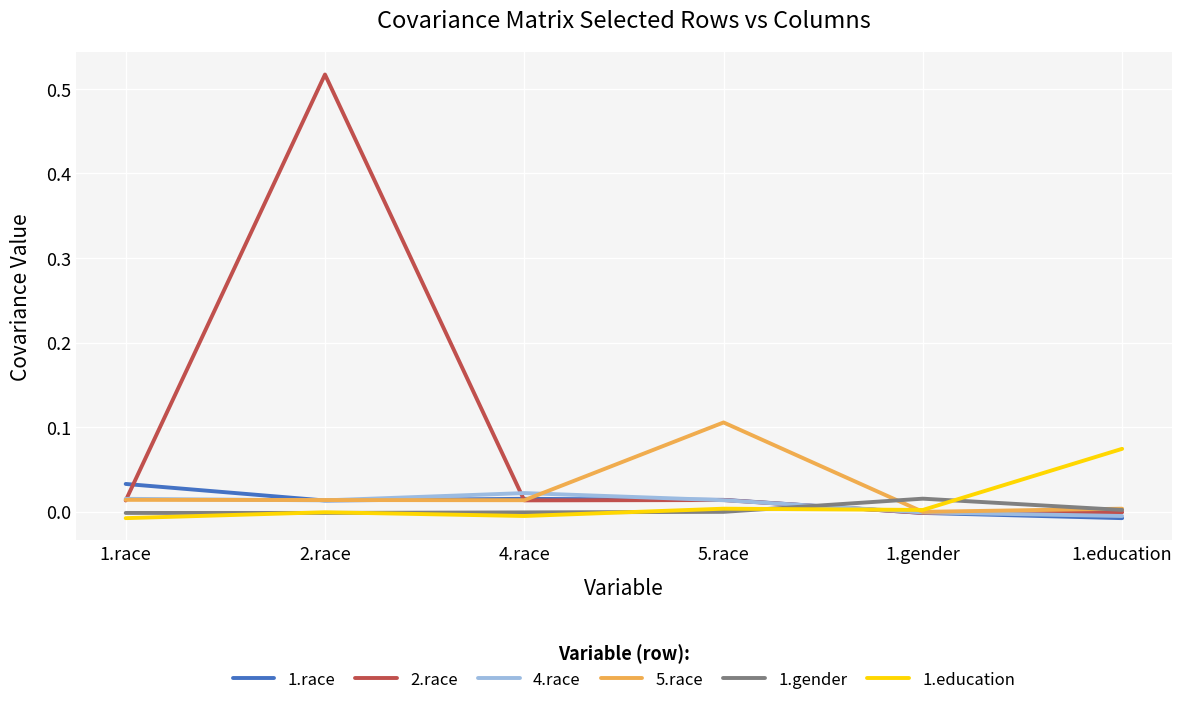

How many values in 5.race are below zero?

1